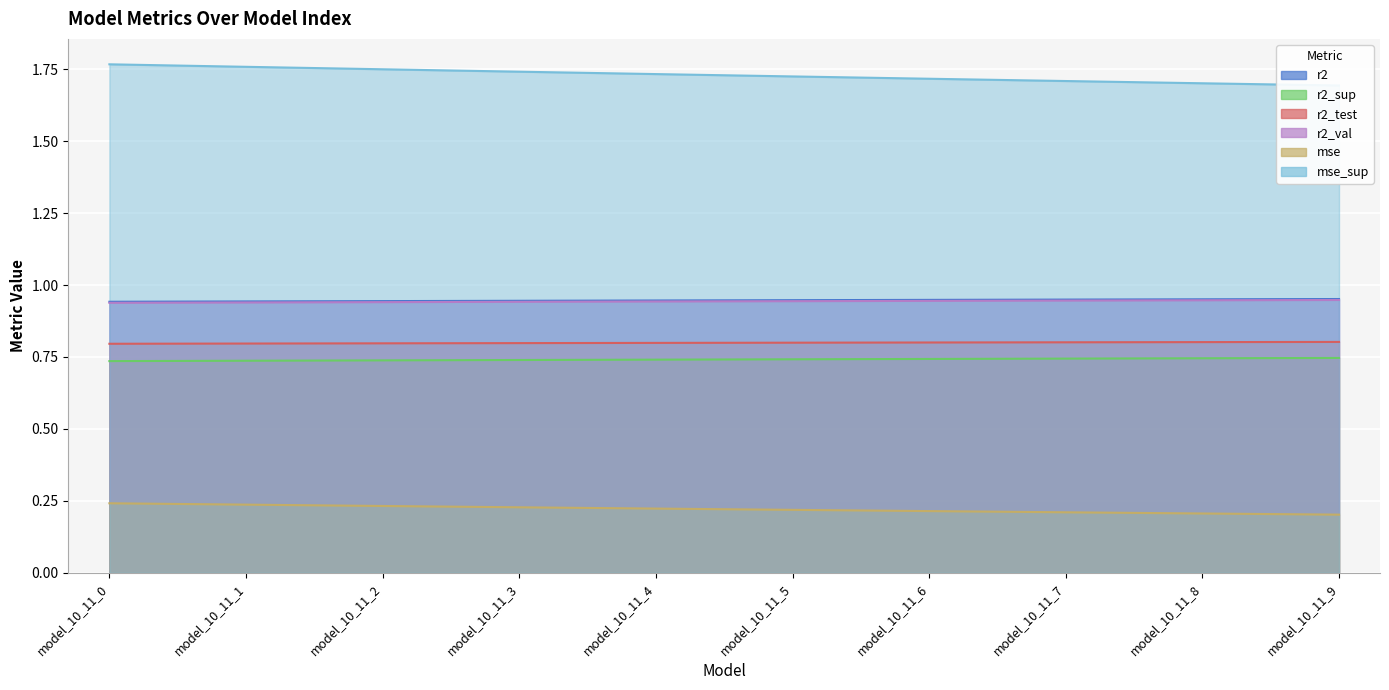

At how many categories does at least one series exceed 1?

10